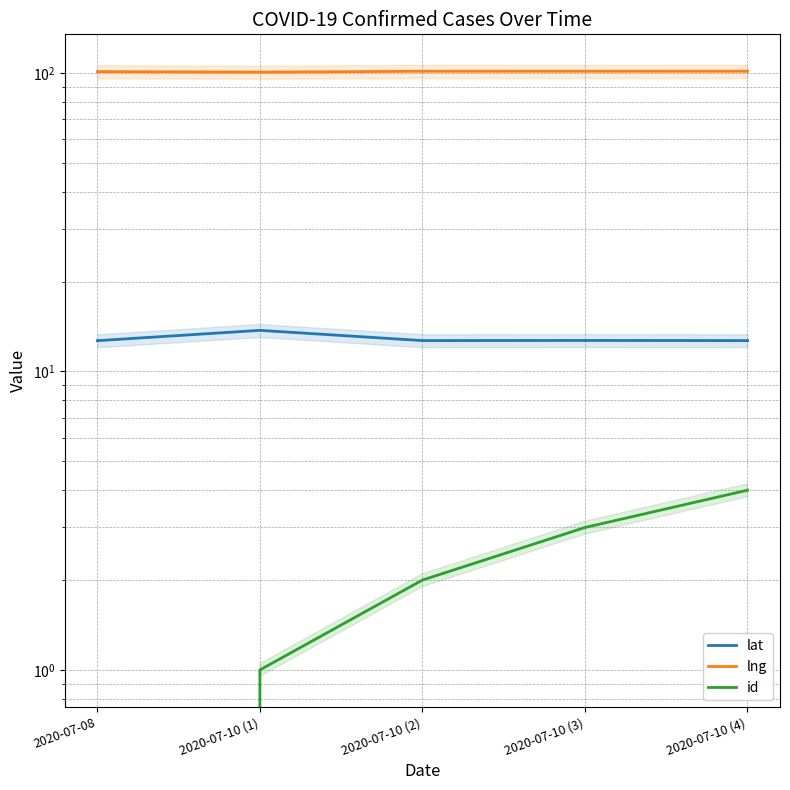

Rank the series by their maximum value, from lowest to highest.

id, lat, lng